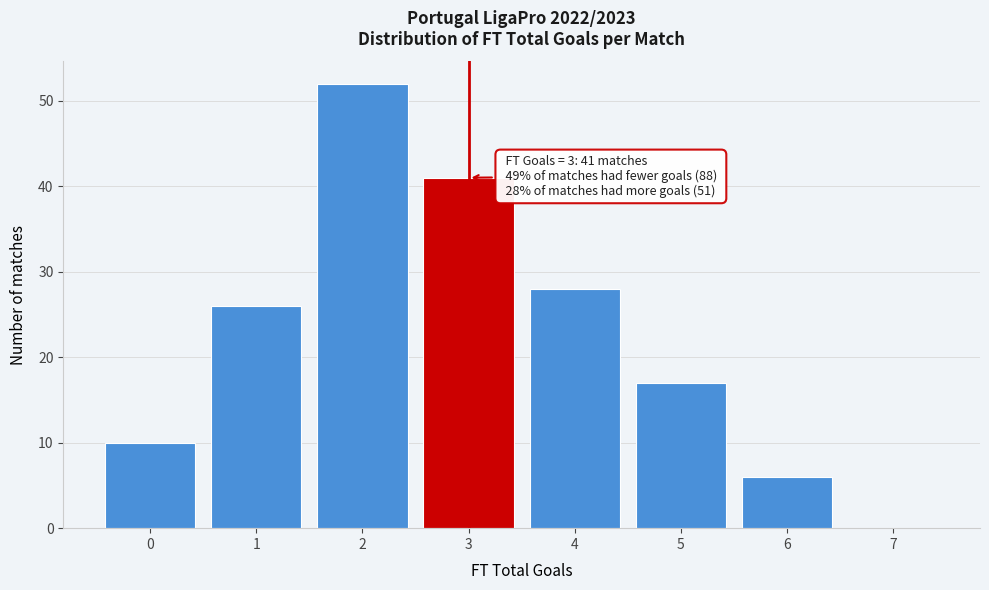

Over which range of the x-axis is the bar tallest?

1.5 to 2.5